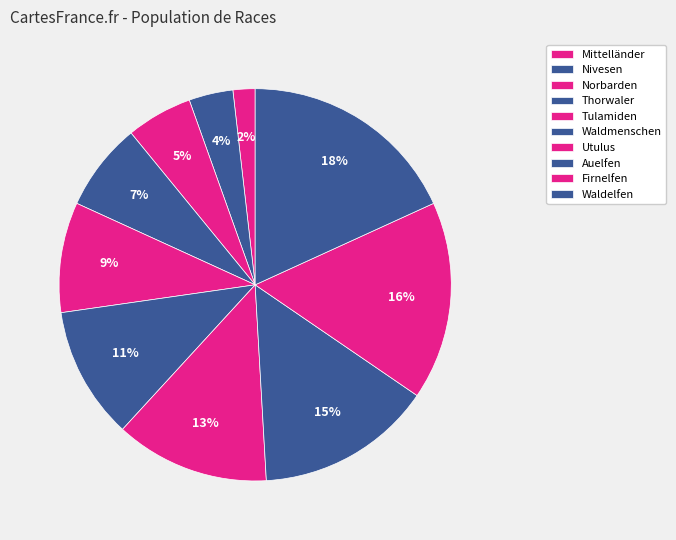

Count the number of slices in the pie.

10